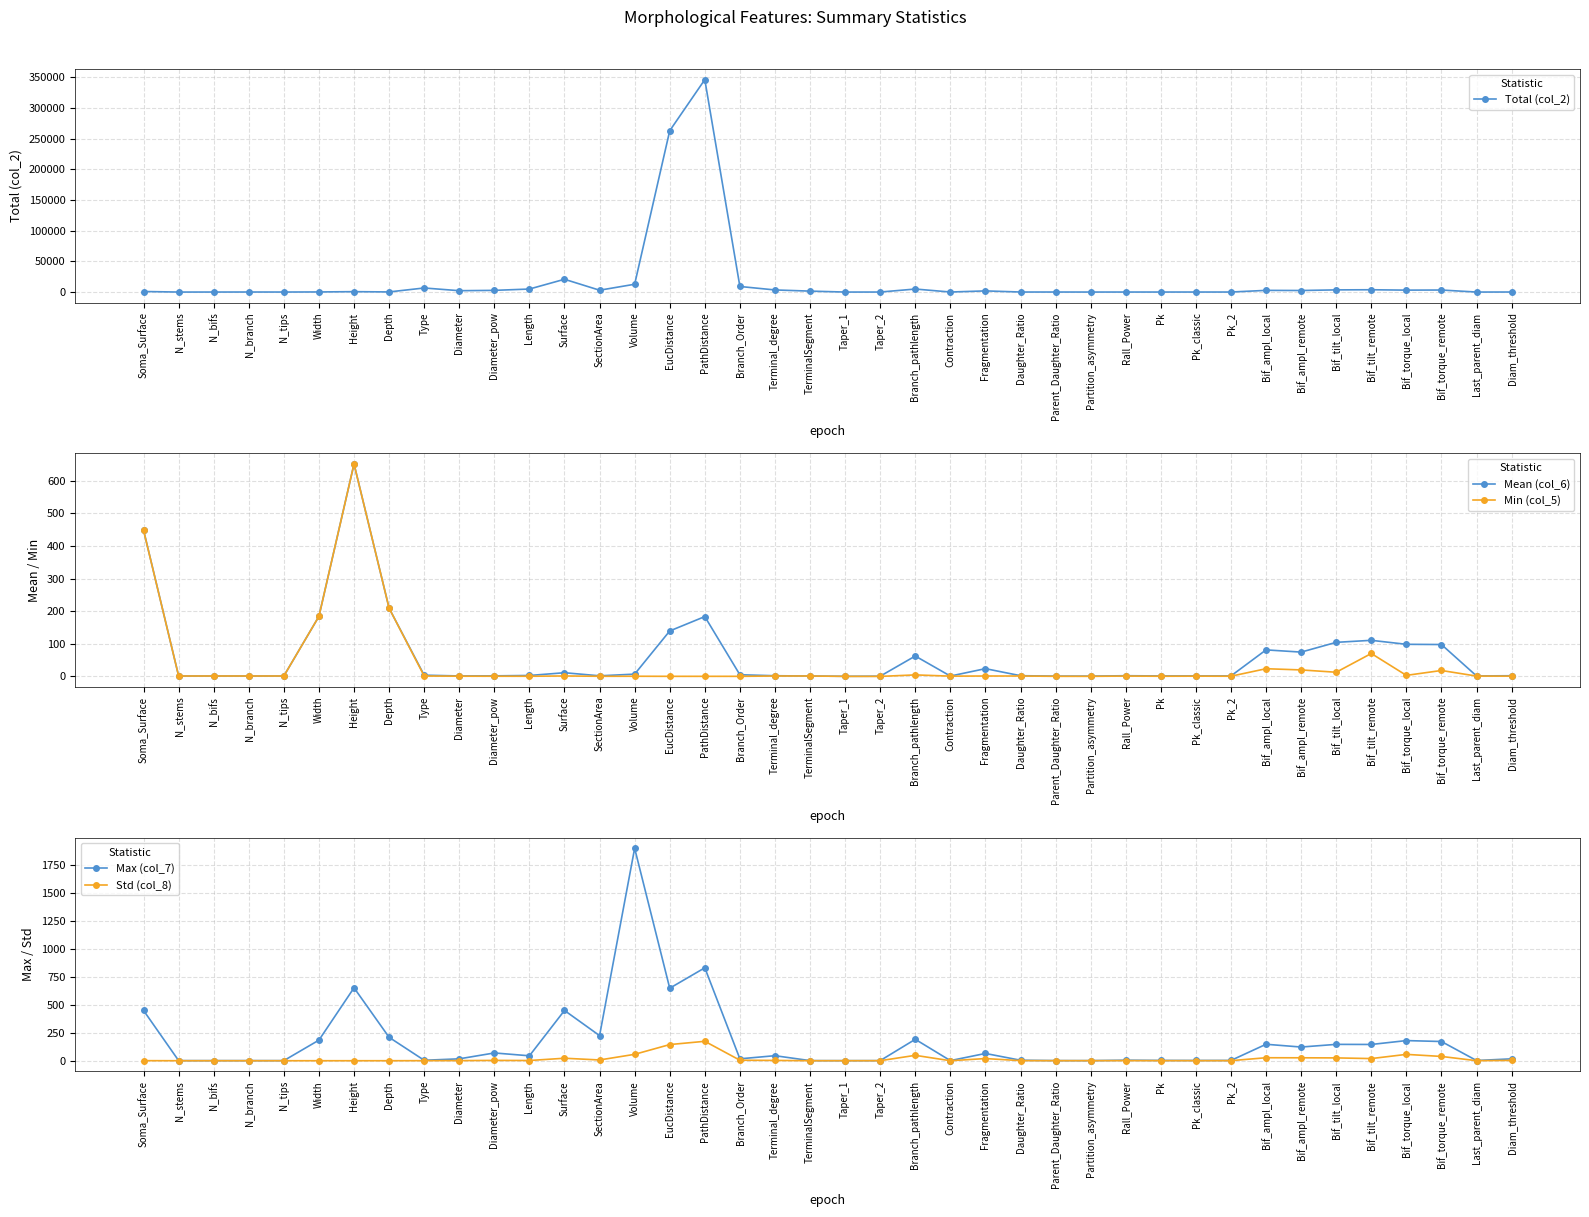

What is the difference between the maximum and minimum values in the Min (col_5) series?

652.1